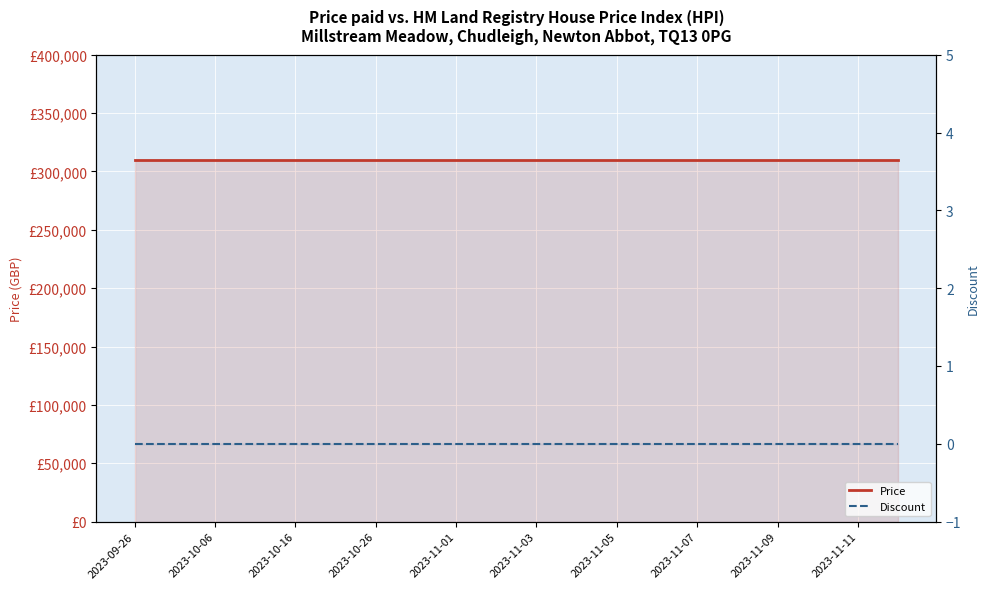

Where is Discount nearest to the value 0?

2023-09-26